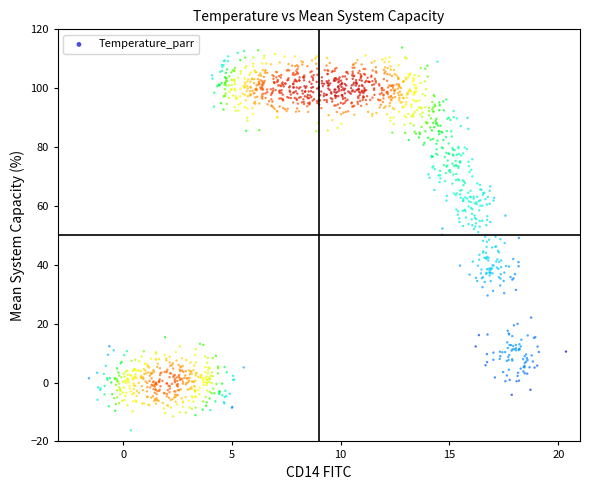

What is the range of X values (max minus min)?

21.9